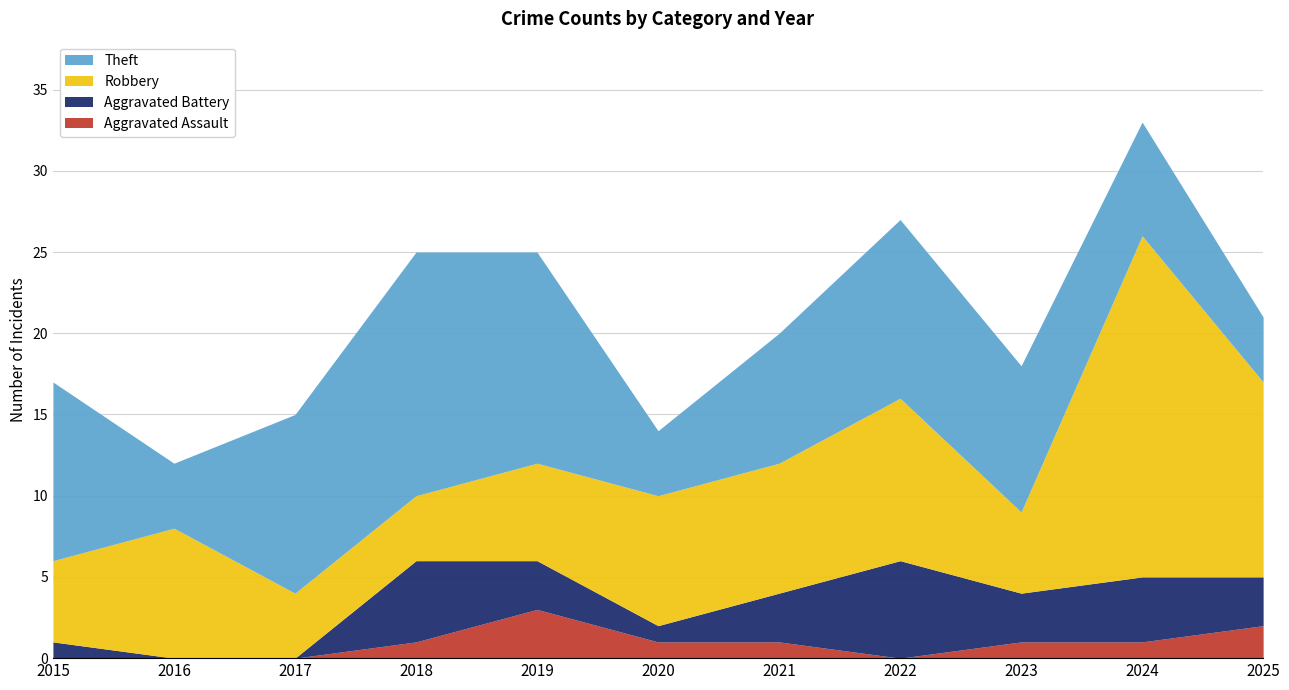

The Aggravated Assault series shows 1 at 2023. True or false?

True